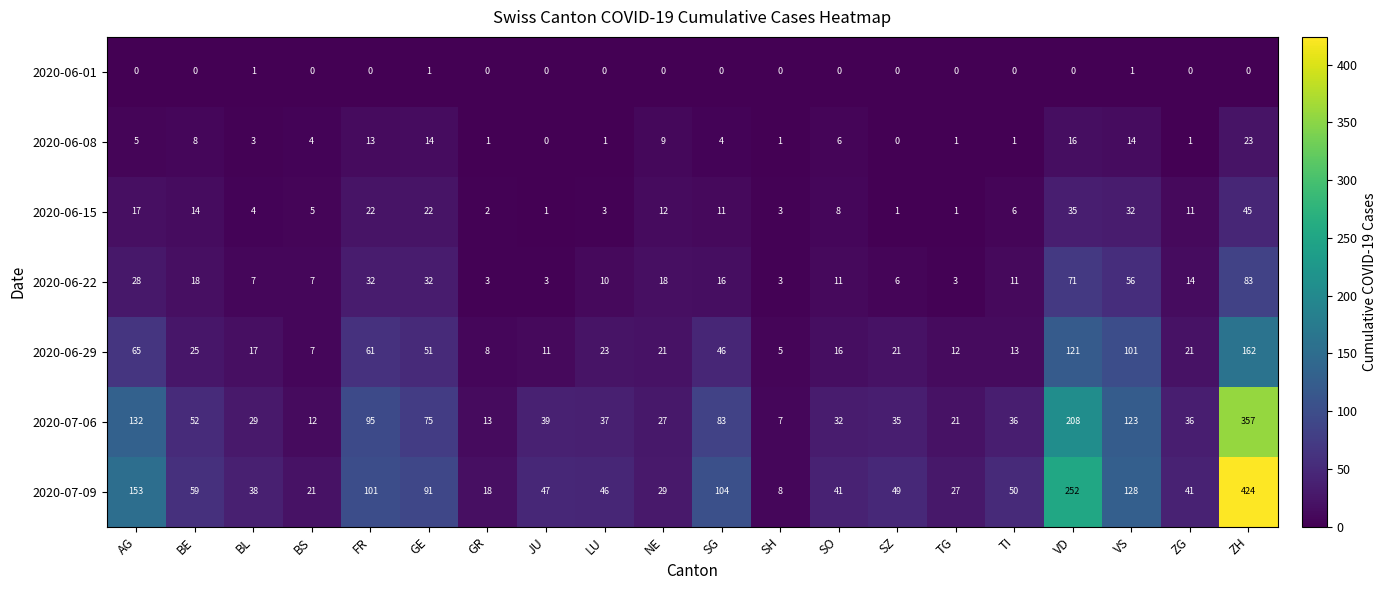

How many series are shown in this chart?

7